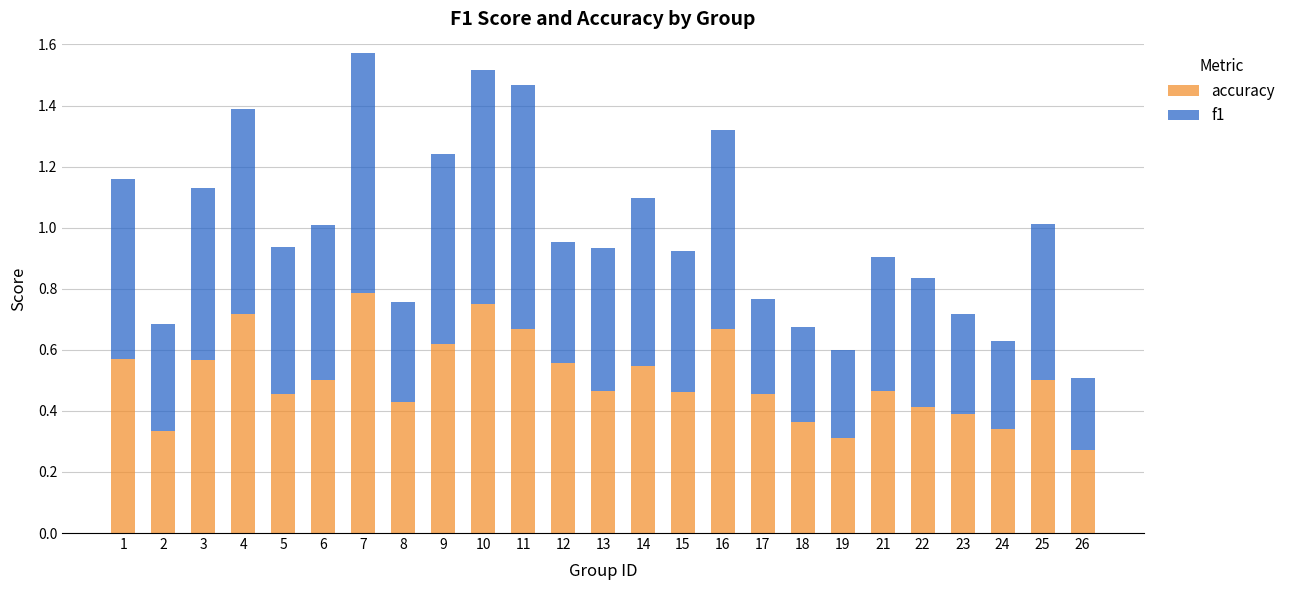

What is the total value across all series at 16?

1.3